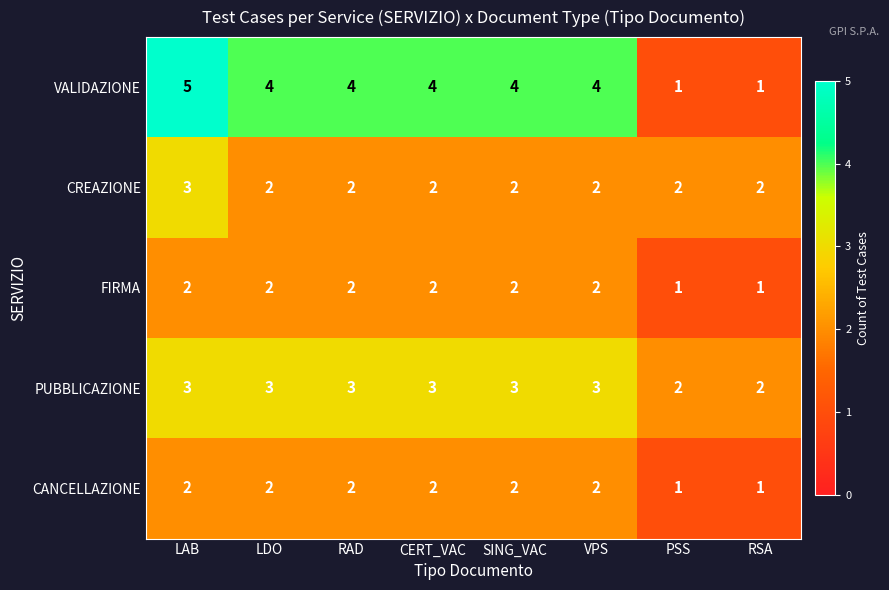

The PUBBLICAZIONE series shows 2 at PSS. True or false?

True